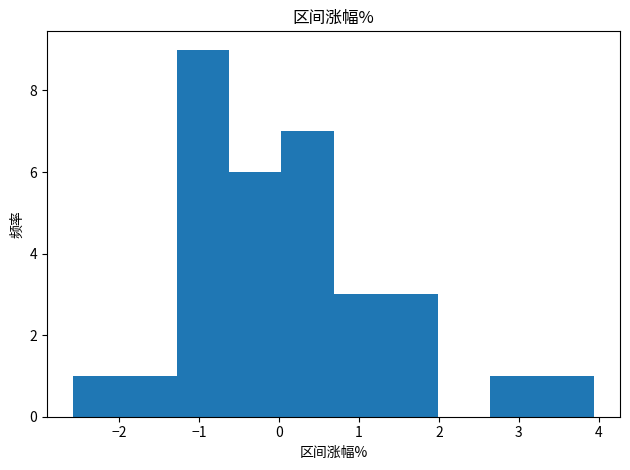

How tall is the bar that spans 1.3 to 2.0 on the x-axis? Neither the bar edges nor the heights are printed on the chart, so give them approximately, as read against the axes.

3